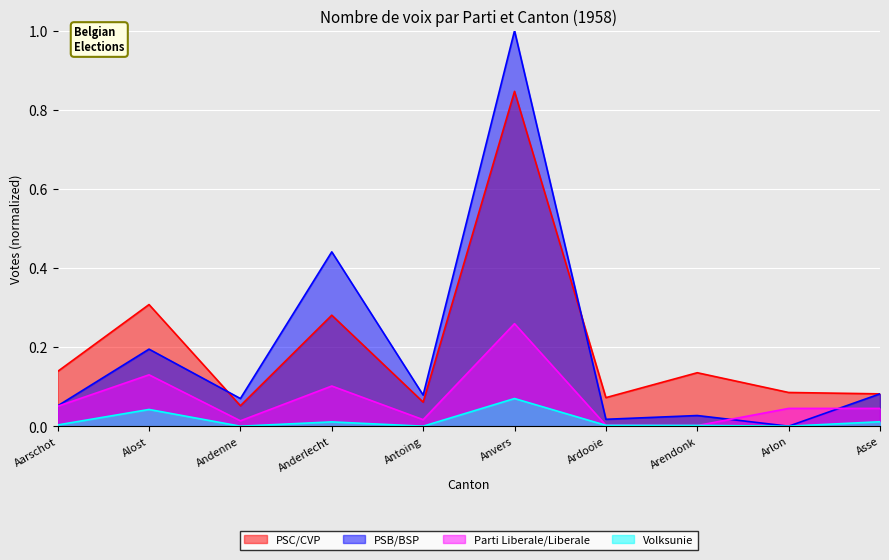

Which series has the widest spread of values?

PSB/BSP